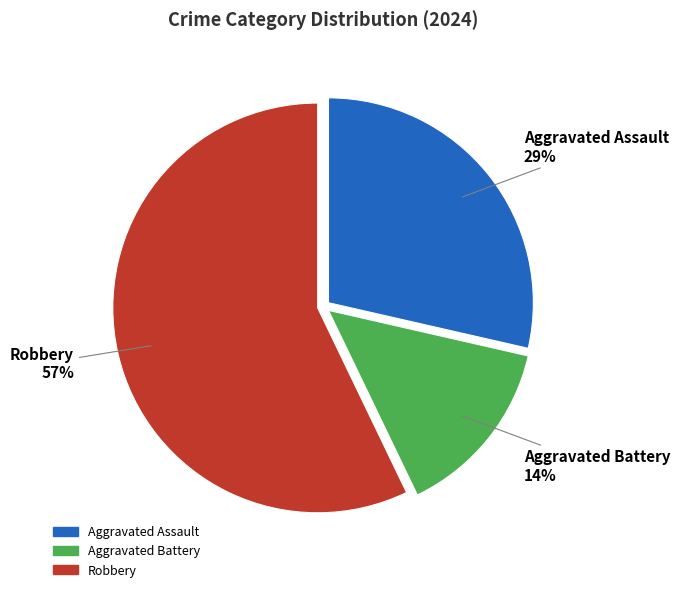

True or false: Aggravated Battery accounts for 14% of the total.

True